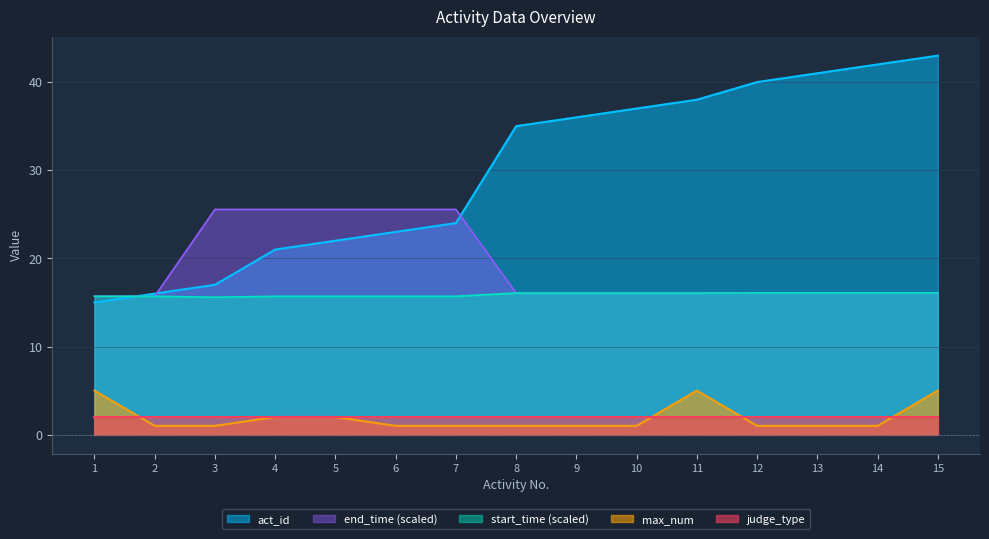

Rank the series at 7 from highest to lowest value.

end_time (scaled), act_id, start_time (scaled), judge_type, max_num